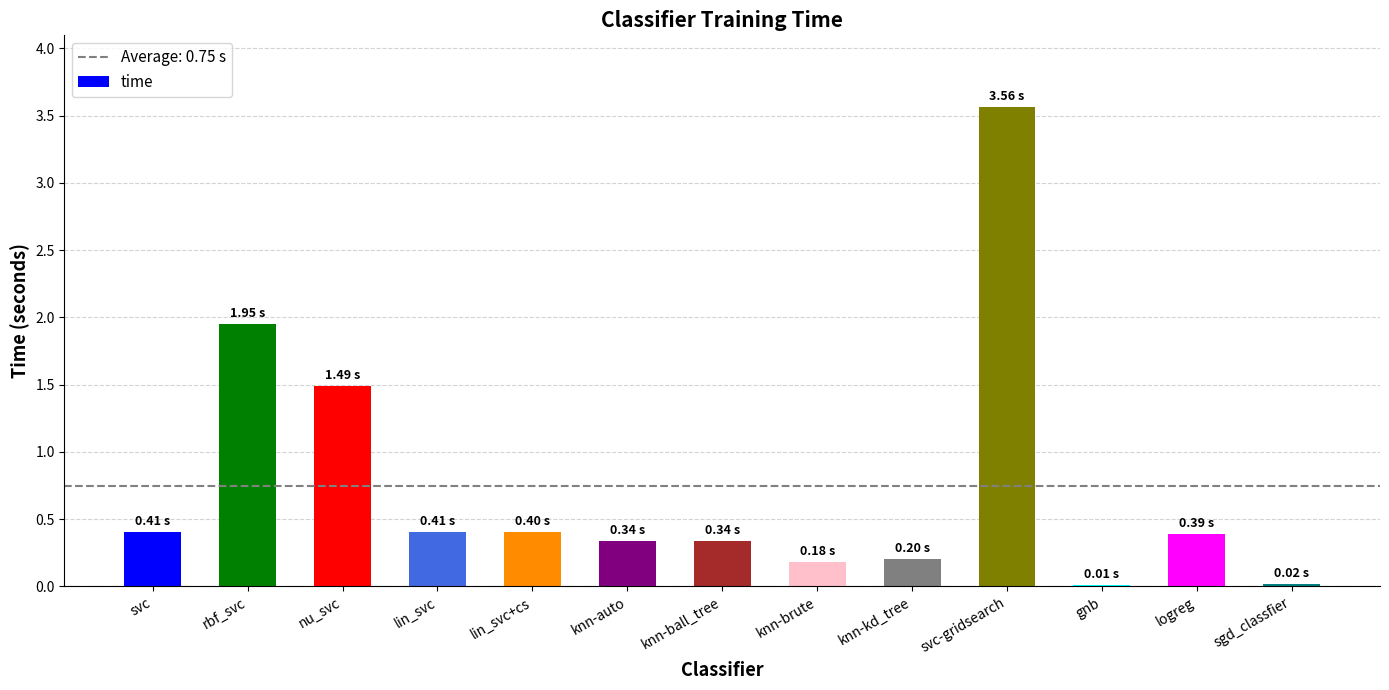

True or false: the data shows 0.4 at lin_svc.

True